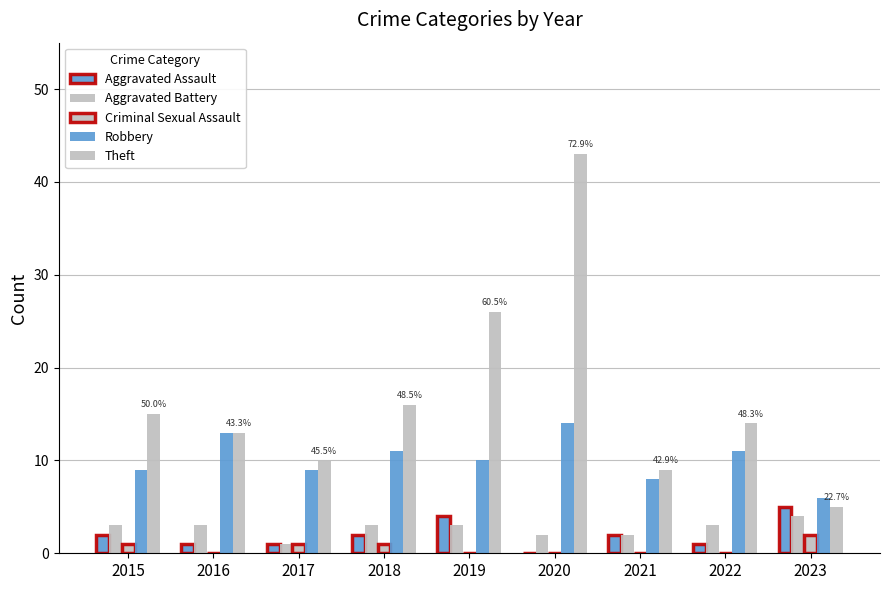

True or false: Robbery has a value of 13 at 2016.

True